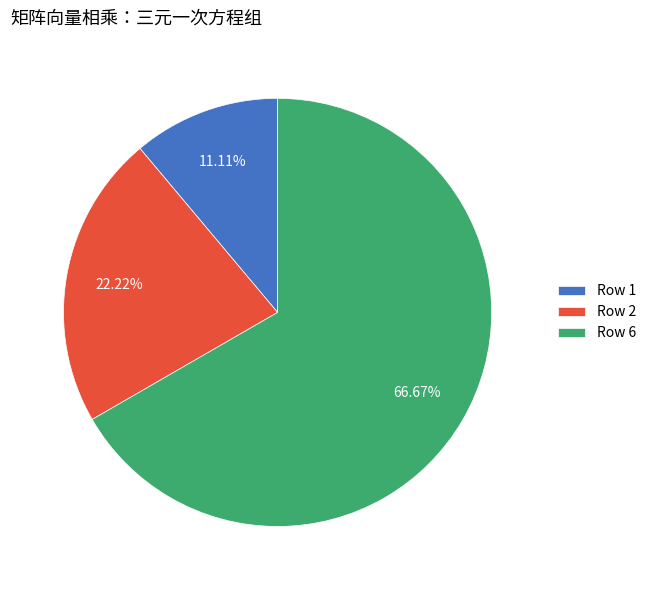

Does any single category account for the majority?

Yes